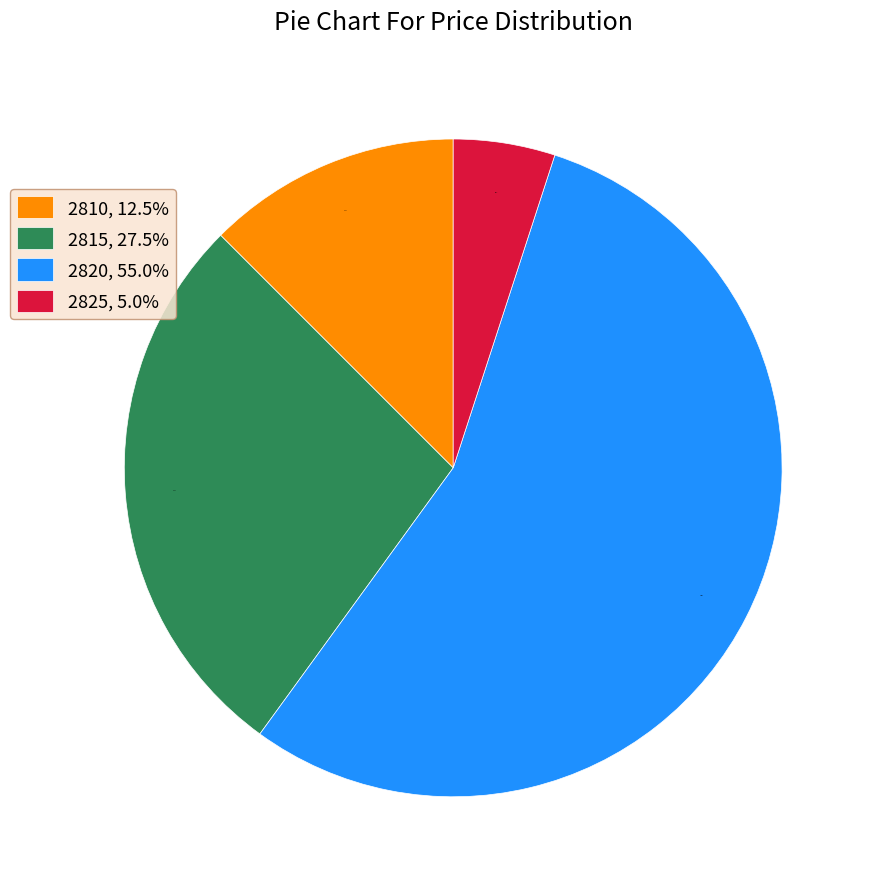

What is the smallest slice in the pie chart?

2825, 5.0%